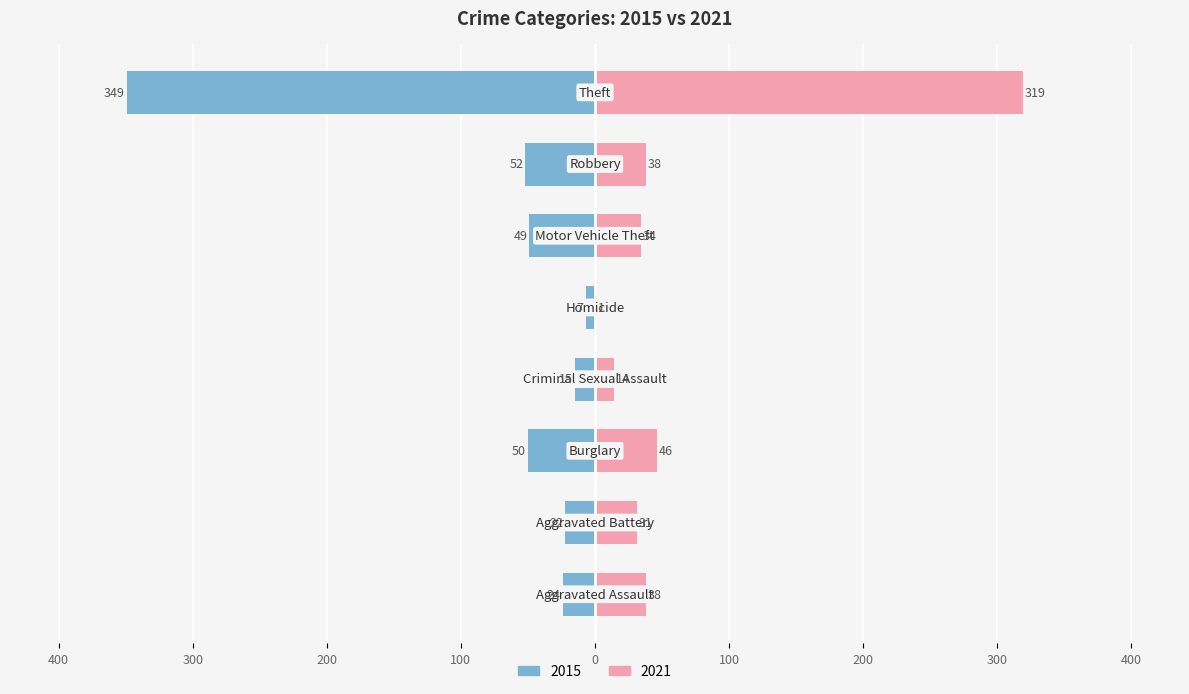

The 2015 series shows -50 at Burglary. True or false?

True